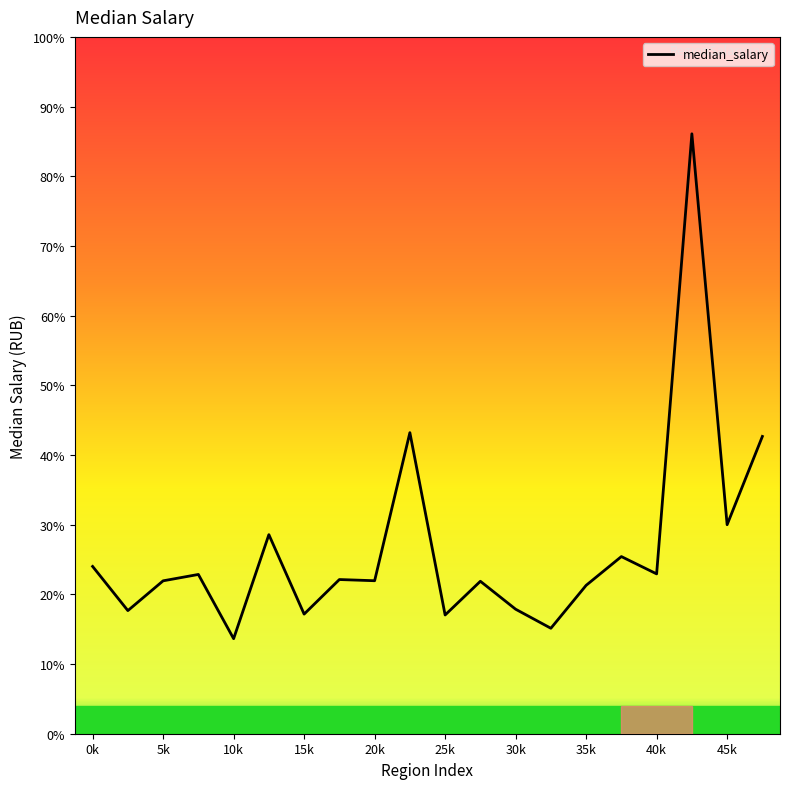

Does the chart have visible grid lines?

No